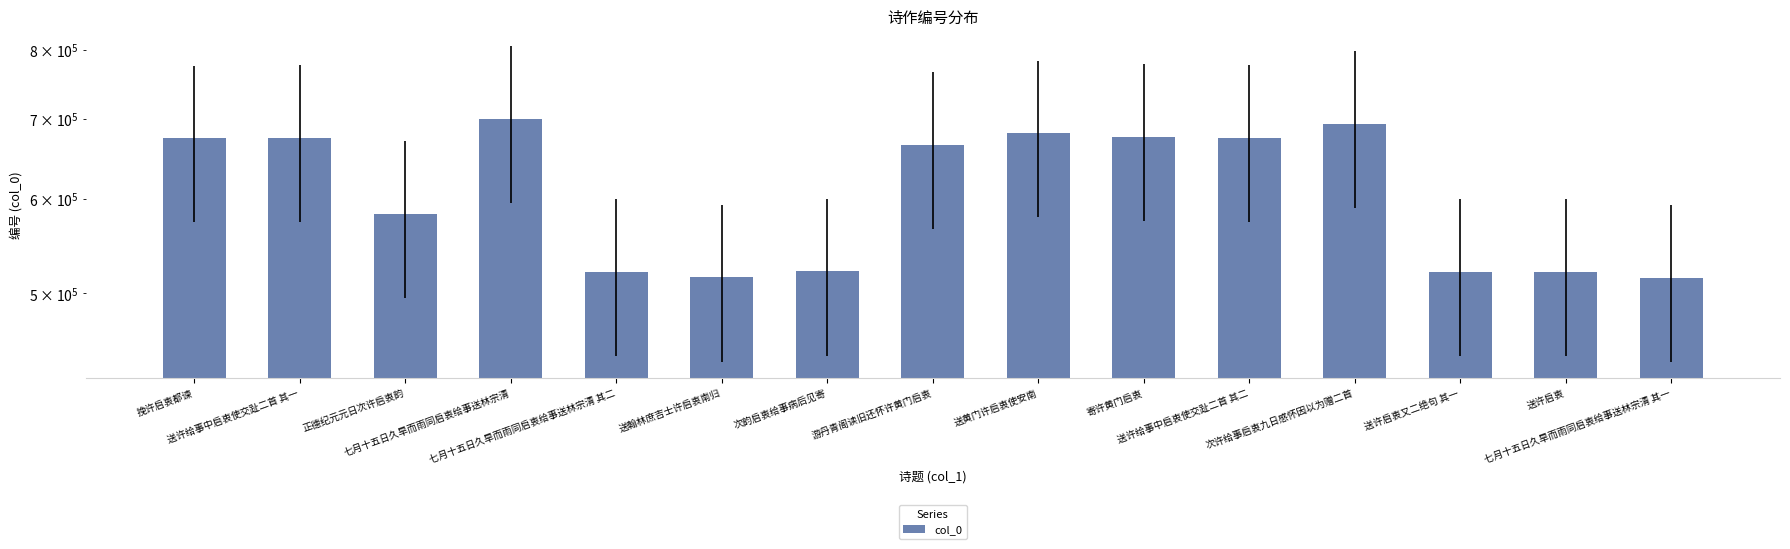

What is the difference between the values at 送许启衷 and 七月十五日久旱而雨同启衷给事送林宗清 其二?

211